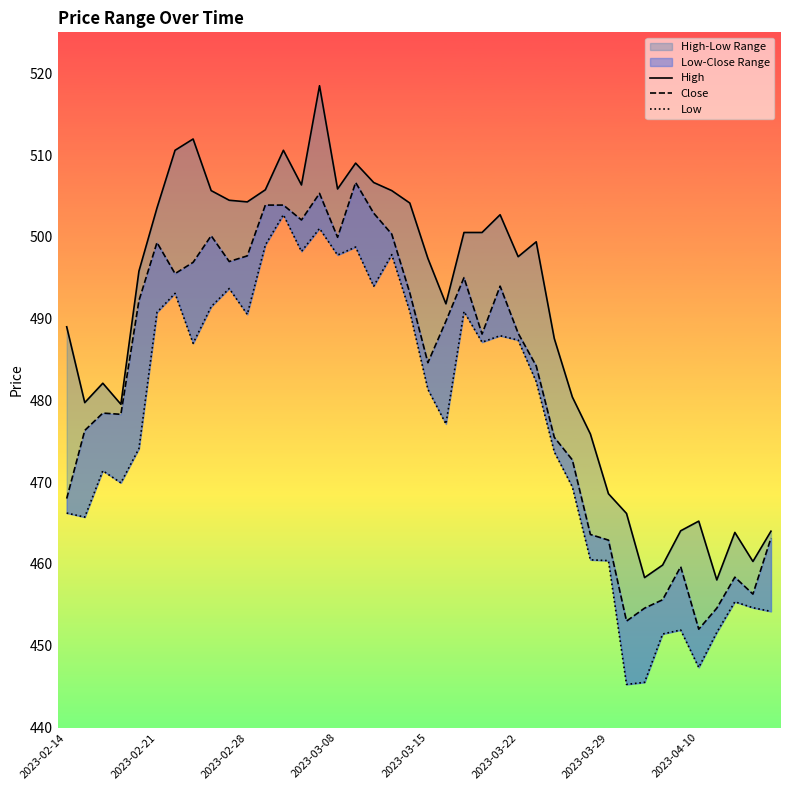

Between 2023-03-22 and 28, which series saw the biggest shift?

Close